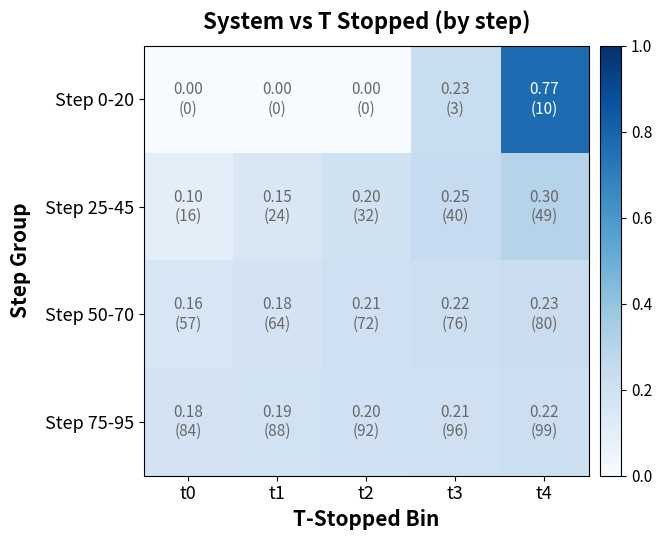

Which series has the largest total across all categories?

Step 0-20